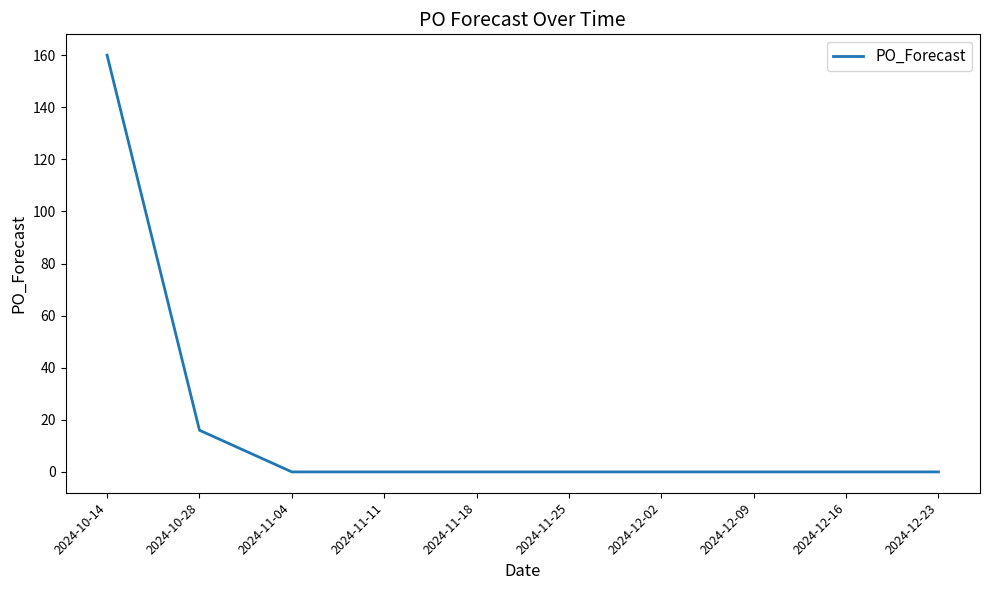

The value at 2024-12-02 is 0. True or false?

True